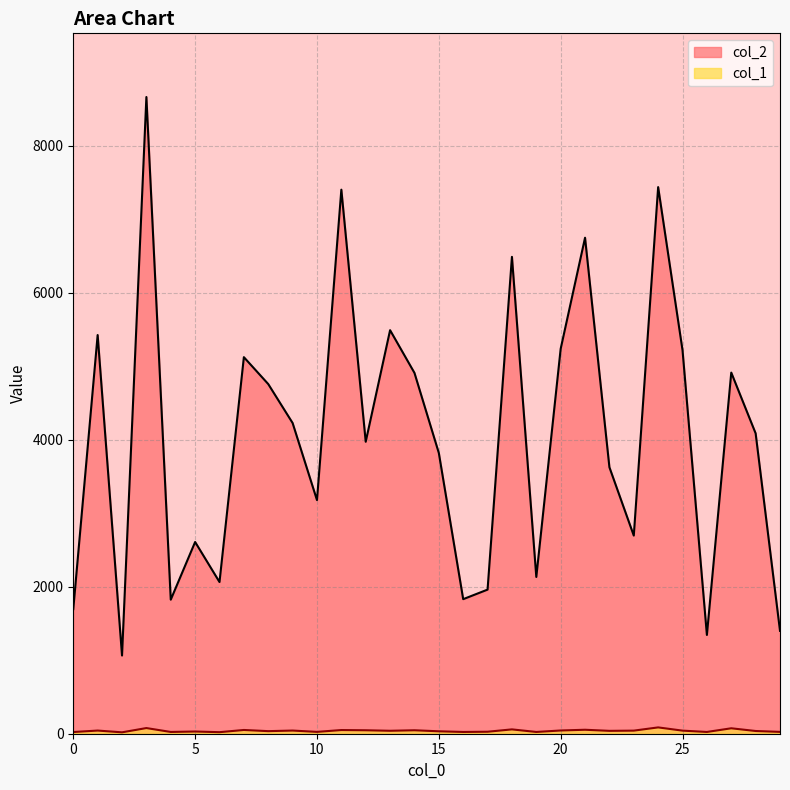

What is the maximum value shown in the chart?

8664